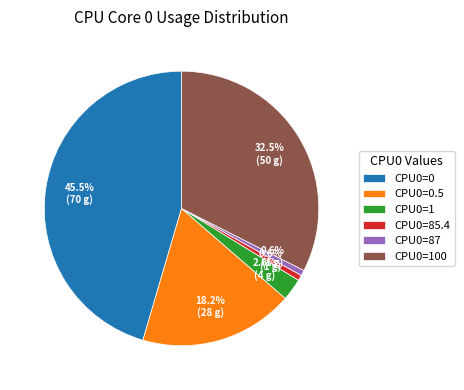

Which slice is the largest?

CPU0=0